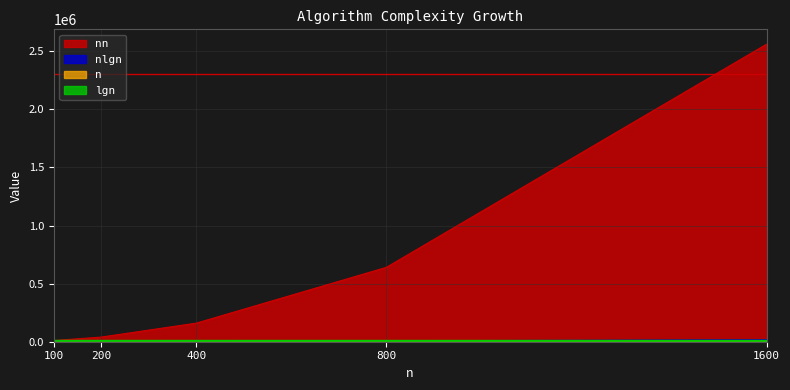

True or false: lgn and nlgn cross at least once.

False